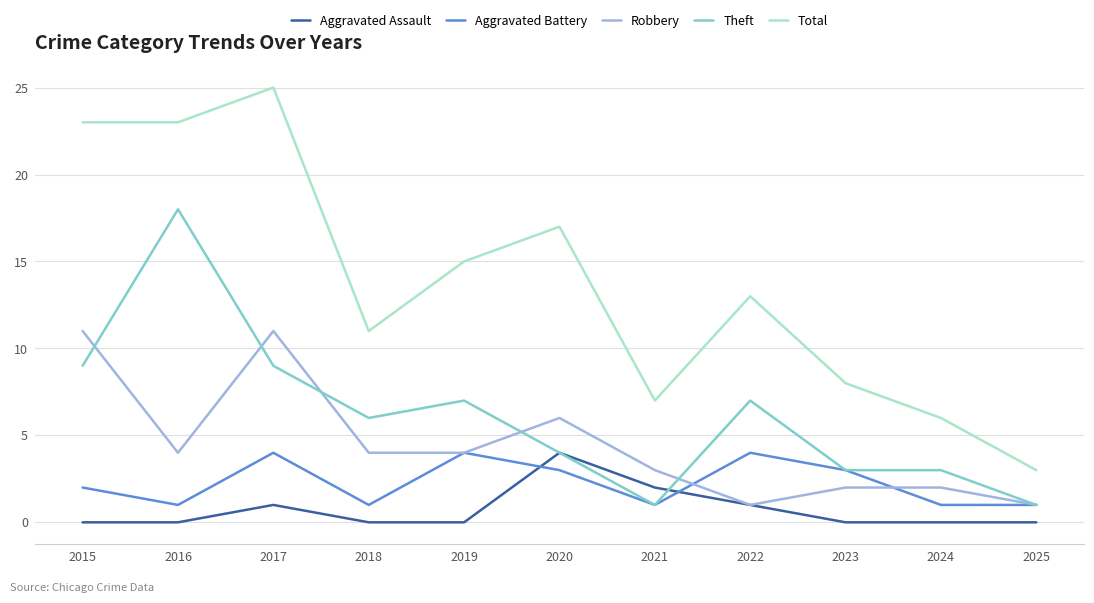

What is the difference between the highest and lowest values at 2022?

12